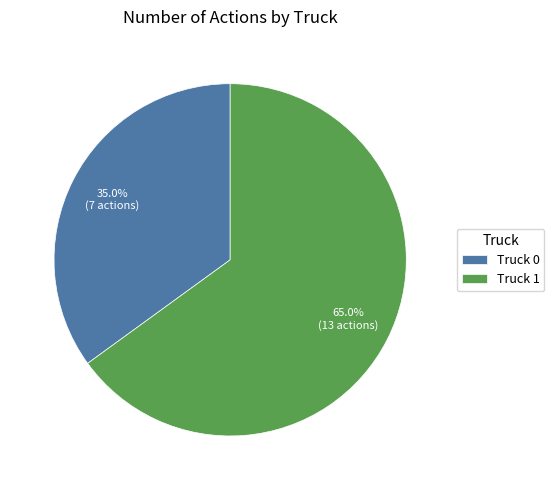

The Truck 1 slice represents 76% of the pie. True or false?

False